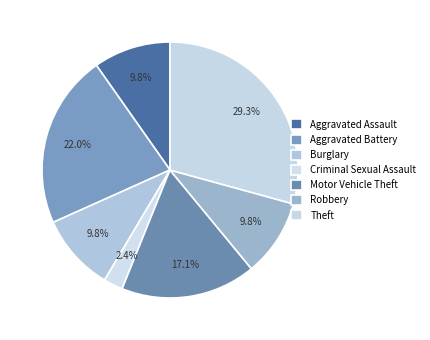

Rank the categories by value from highest to lowest.

Theft, Aggravated Battery, Motor Vehicle Theft, Aggravated Assault, Burglary, Robbery, Criminal Sexual Assault